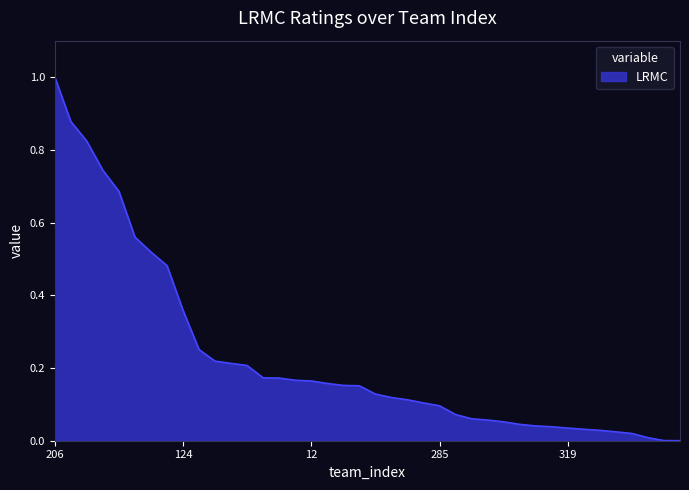

What is the greatest value displayed?

1.0